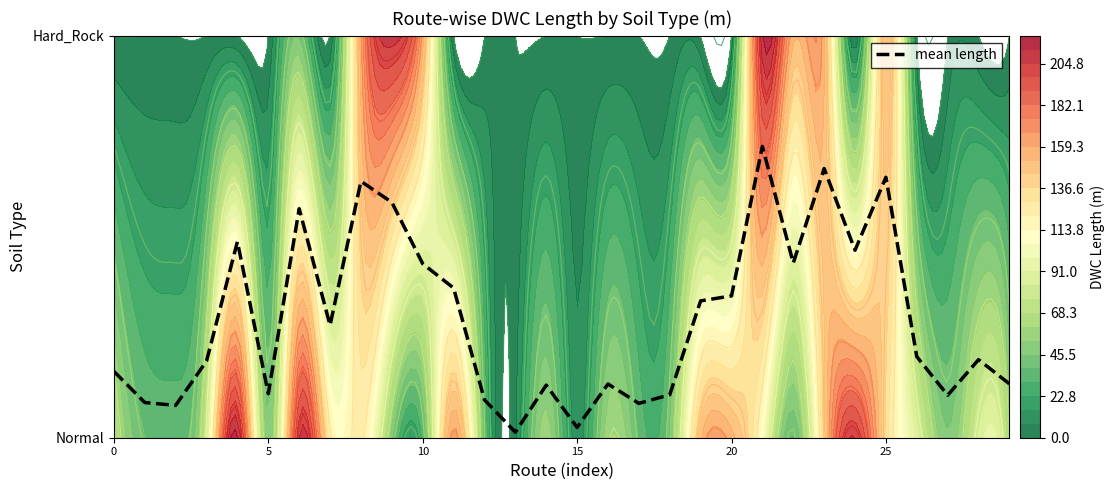

True or false: the data shows 0.3 at 19.

True